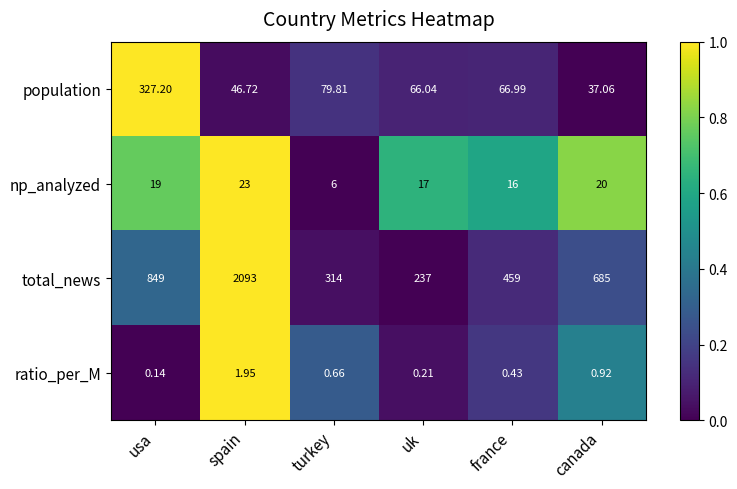

Between usa and uk, which series saw the biggest shift?

total_news